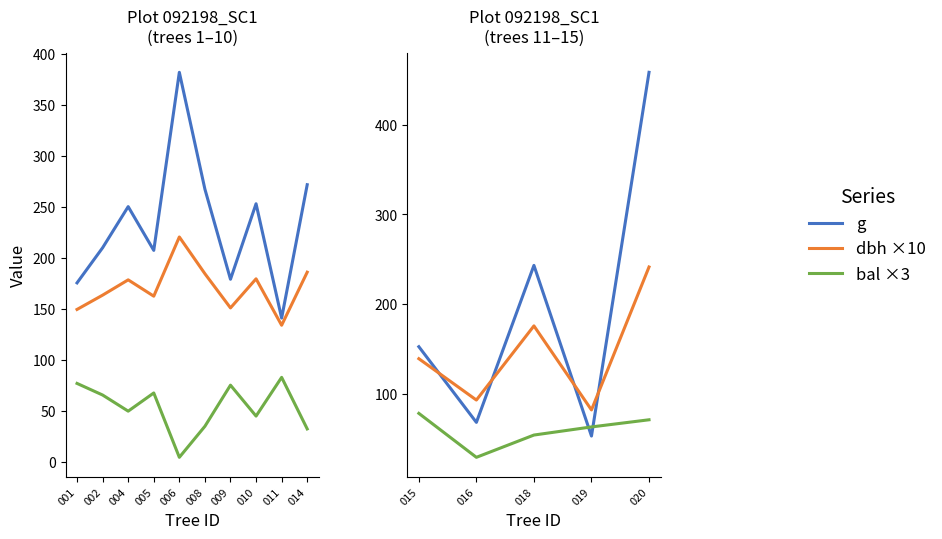

List the series in order of their overall mean, highest first.

g, dbh ×10, bal ×3